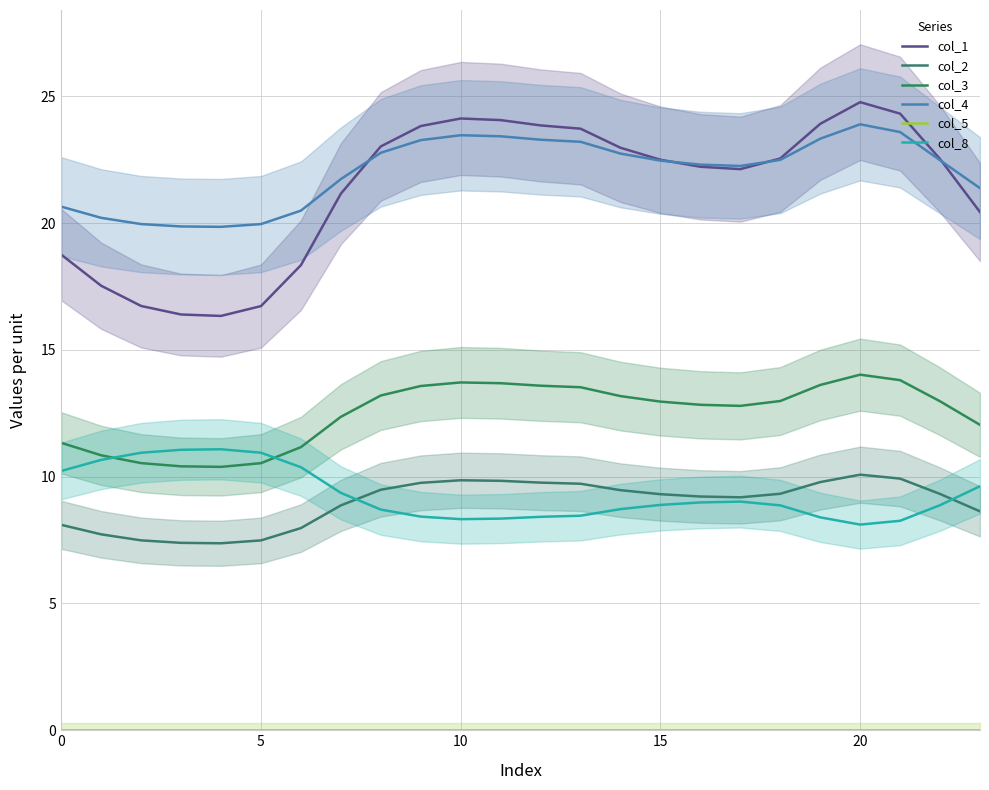

What is the sum of the col_3 values at 8 and 6?

24.4